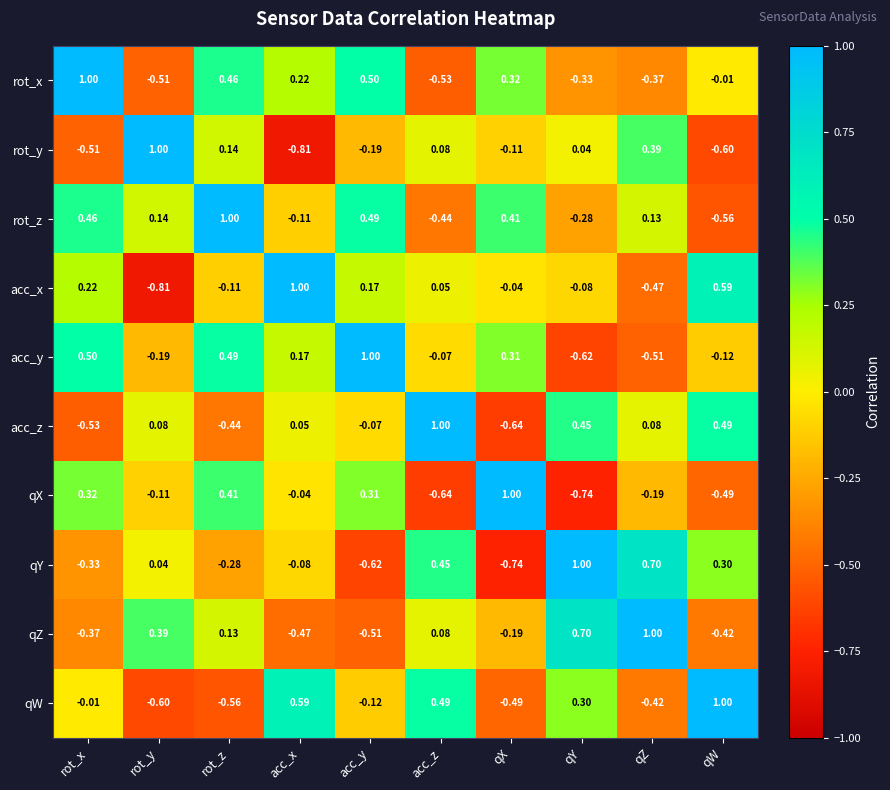

Which series has the largest total across all categories?

rot_z